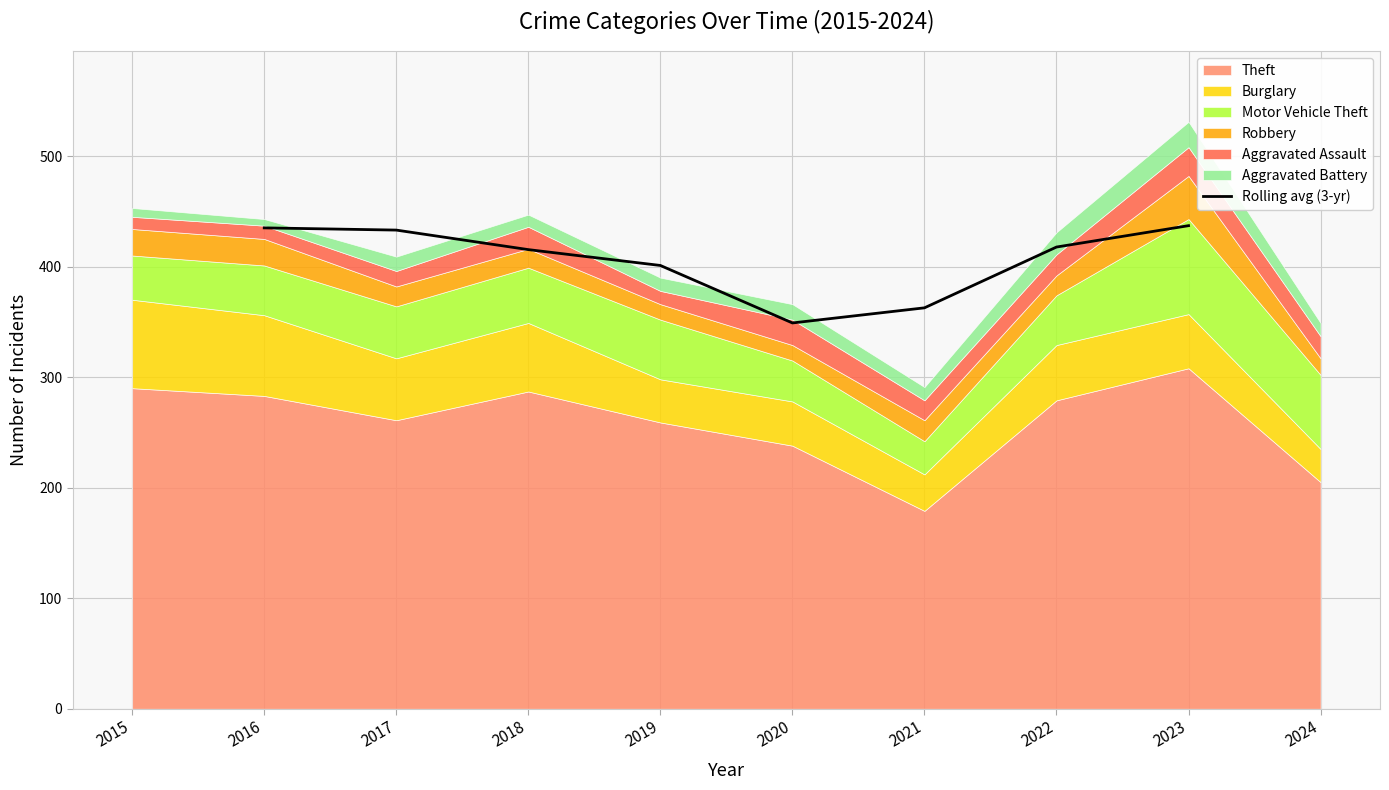

Is it true that Rolling avg (3-yr) equals 349.0 at 2020?

True